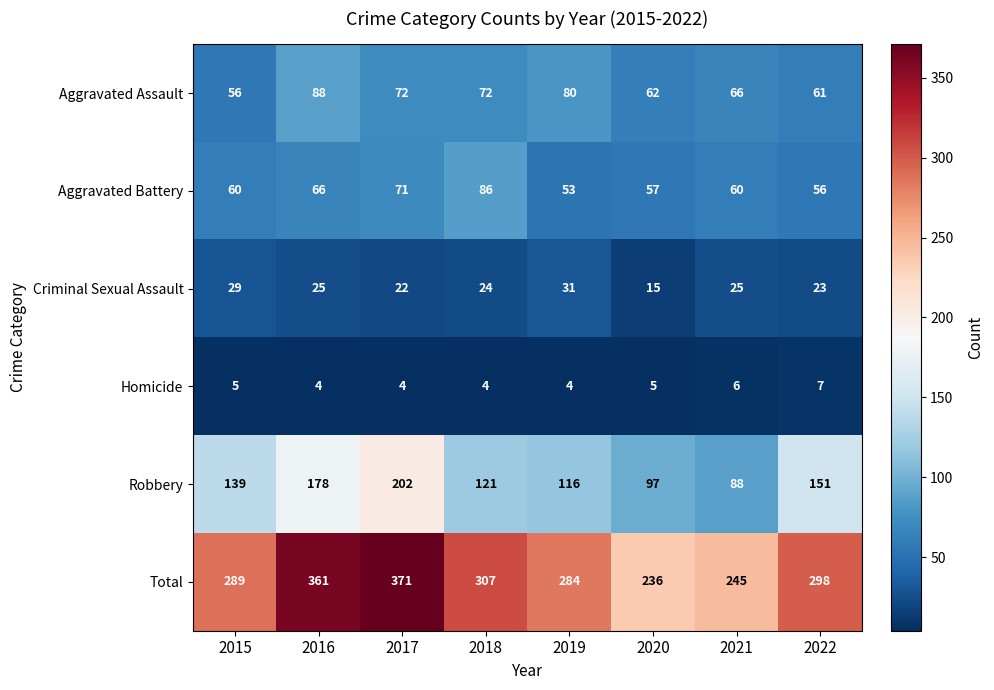

At which label is Robbery closest to 145?

2015